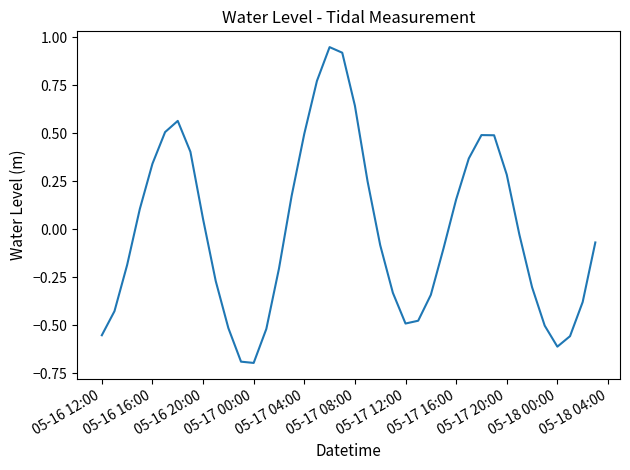

What is the difference between the maximum and minimum values?

1.6